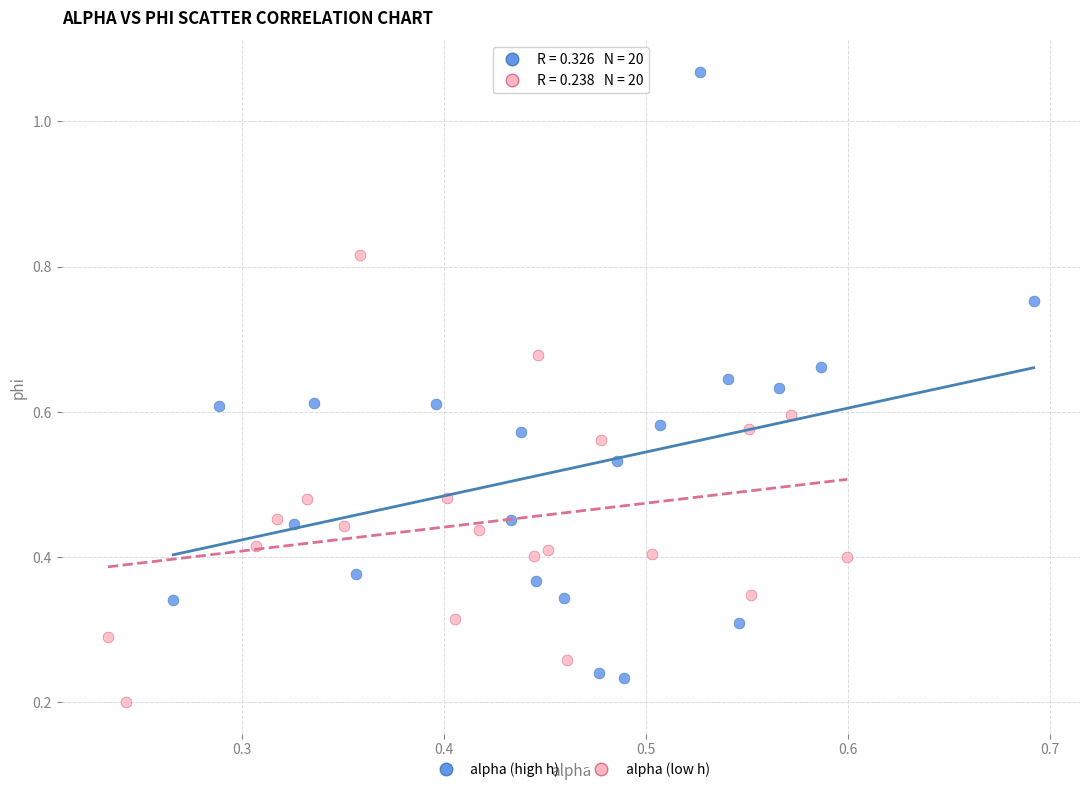

What are all the series names shown in the legend?

alpha (high h), alpha (low h)